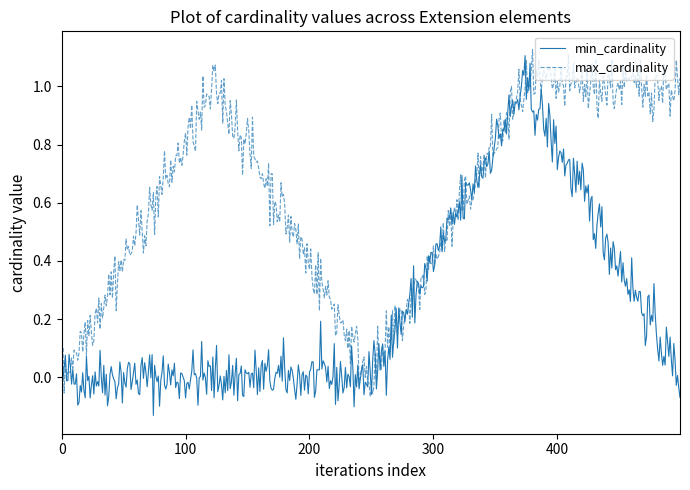

Which series has the largest total across all categories?

max_cardinality